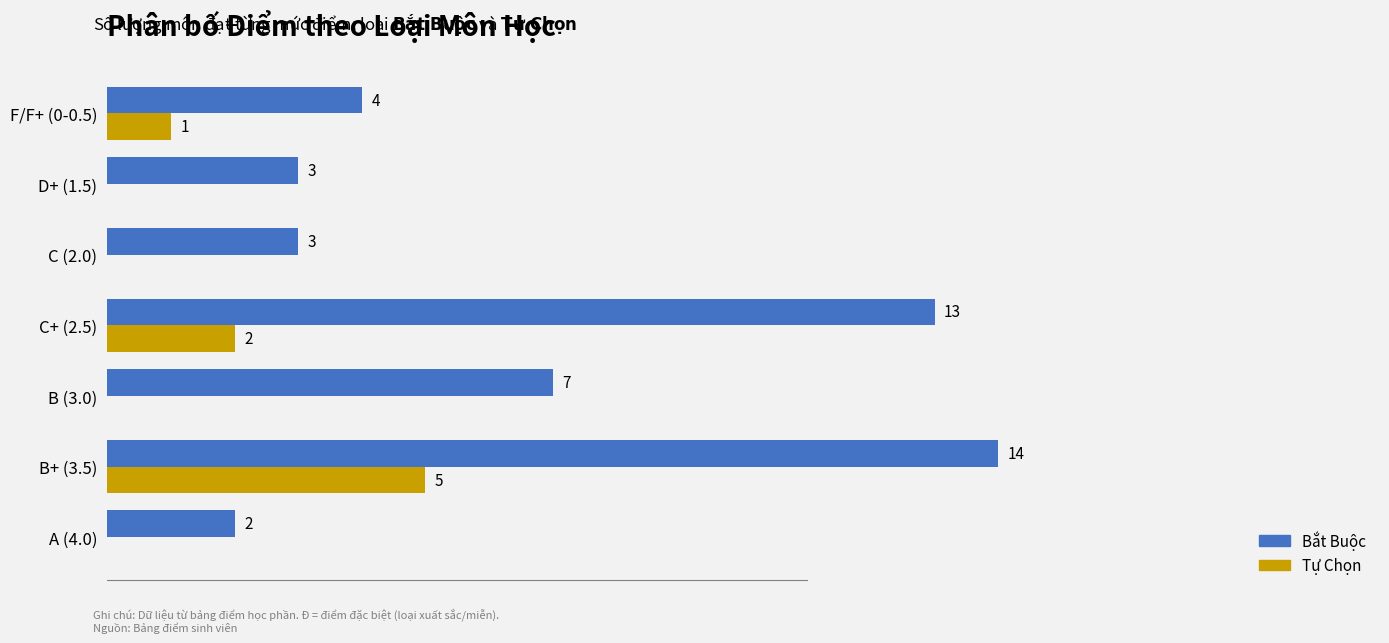

Which series has the largest range (max minus min)?

Bắt Buộc